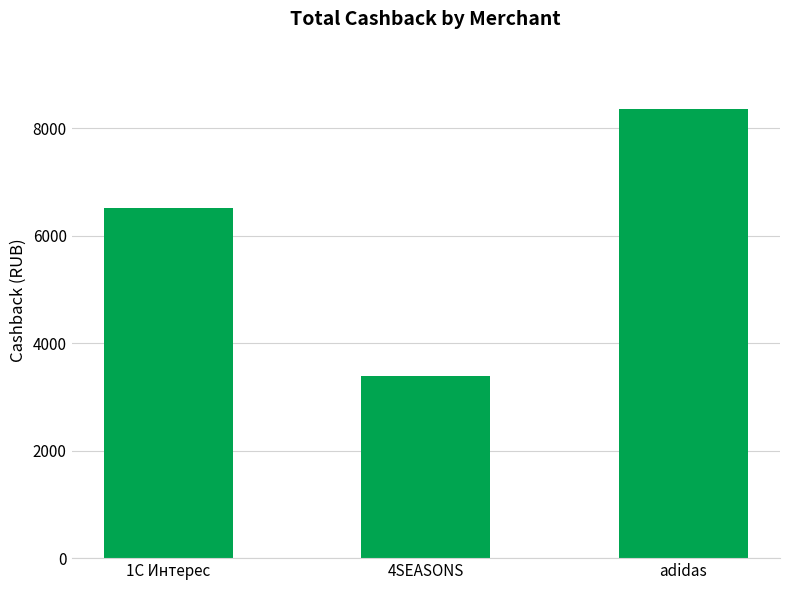

What is the change in value from 4SEASONS to adidas?

+4966.8